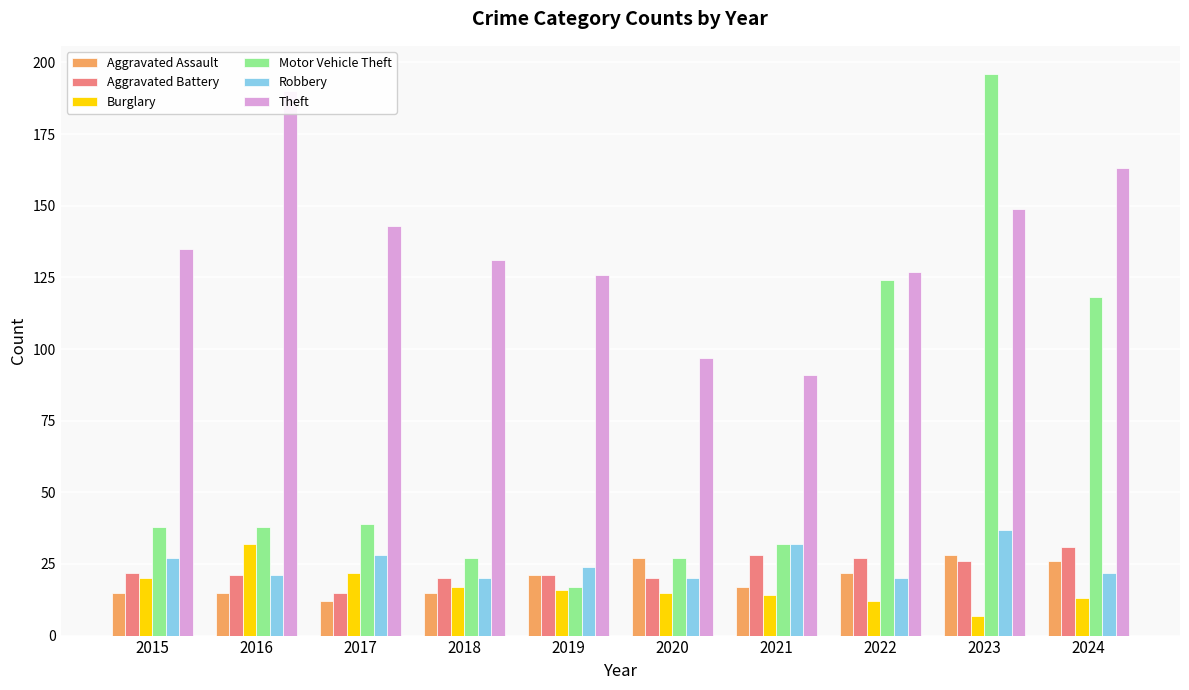

What is the smallest value displayed?

7